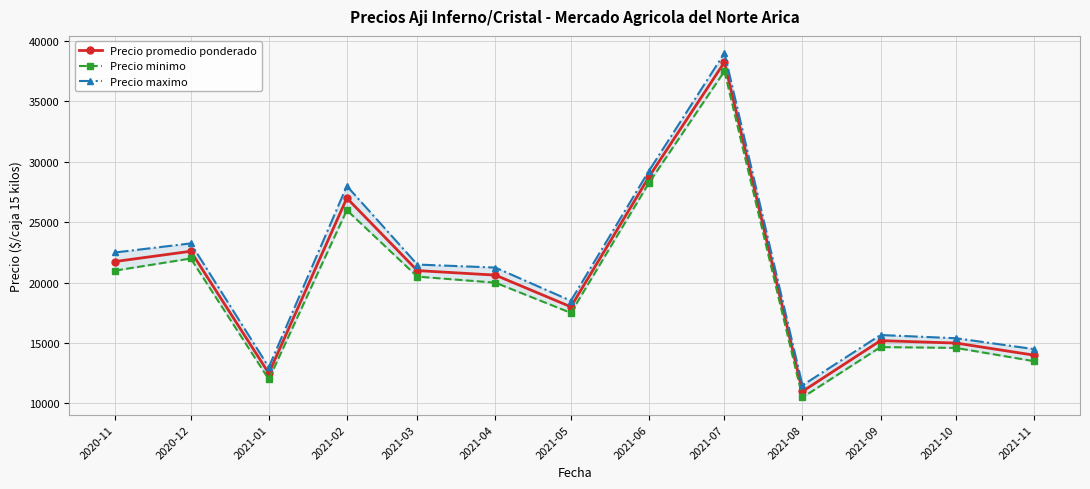

What is the smallest value displayed?

10500.0